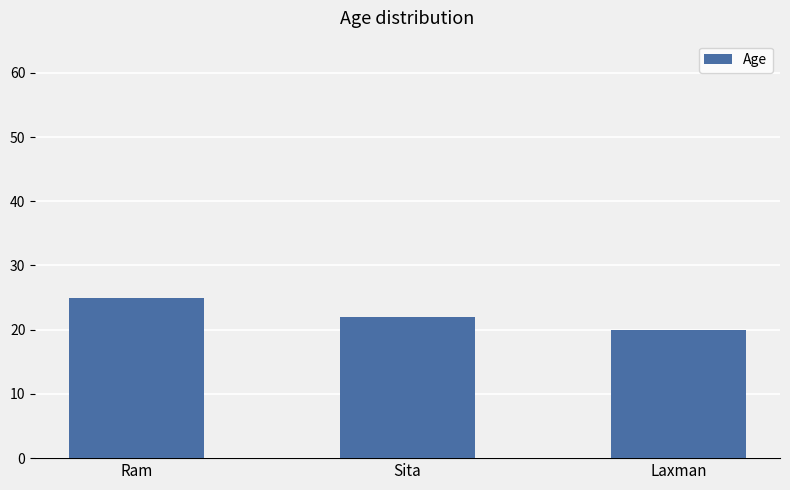

What is the difference between the values at Ram and Sita?

3